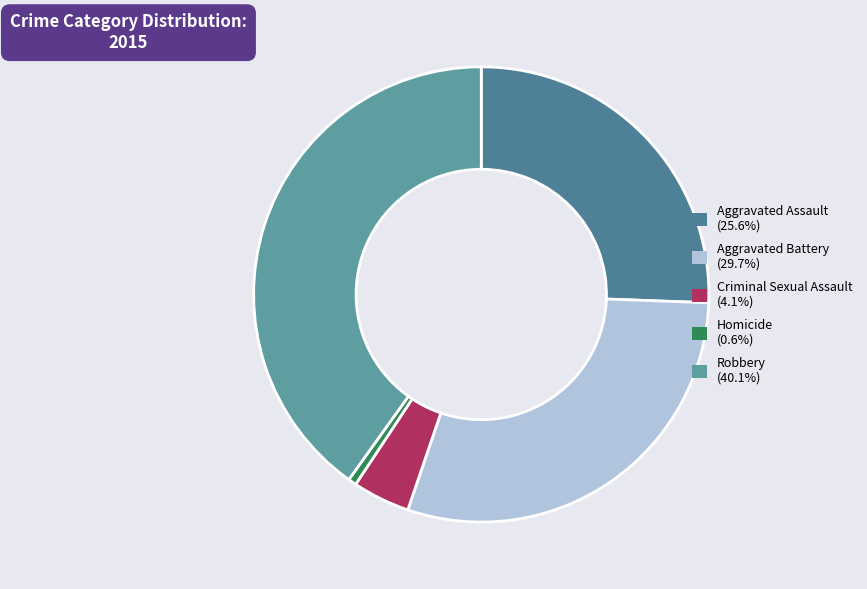

Which category has the smallest portion of the pie?

Homicide